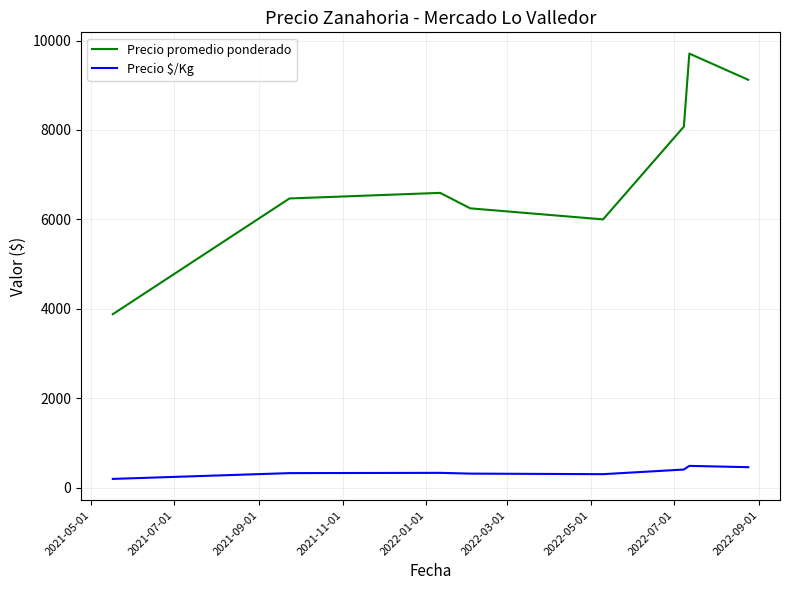

Is this an area chart (filled region under the line)?

No